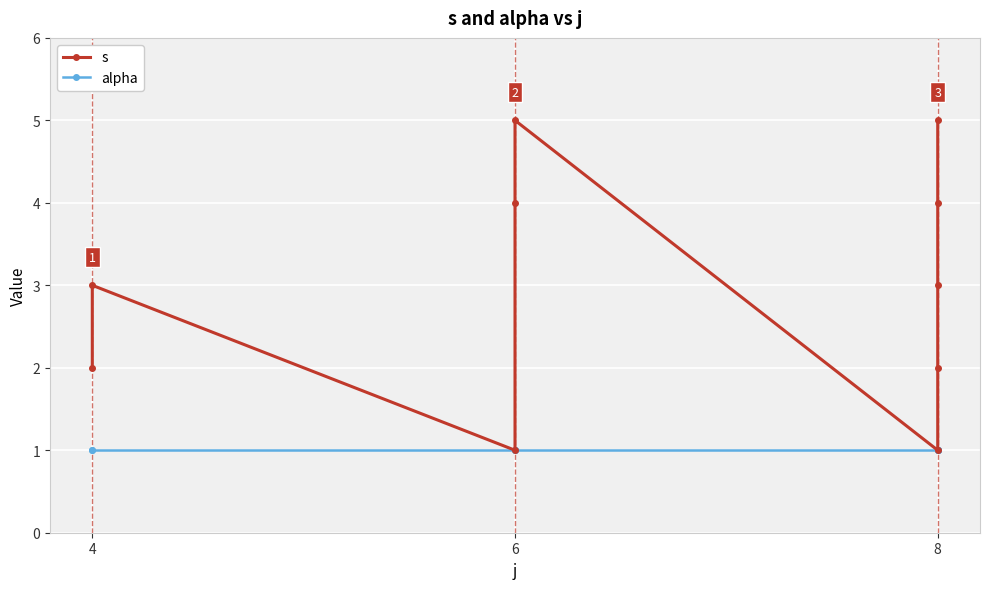

At 6, list the series in order from smallest to largest.

s, alpha